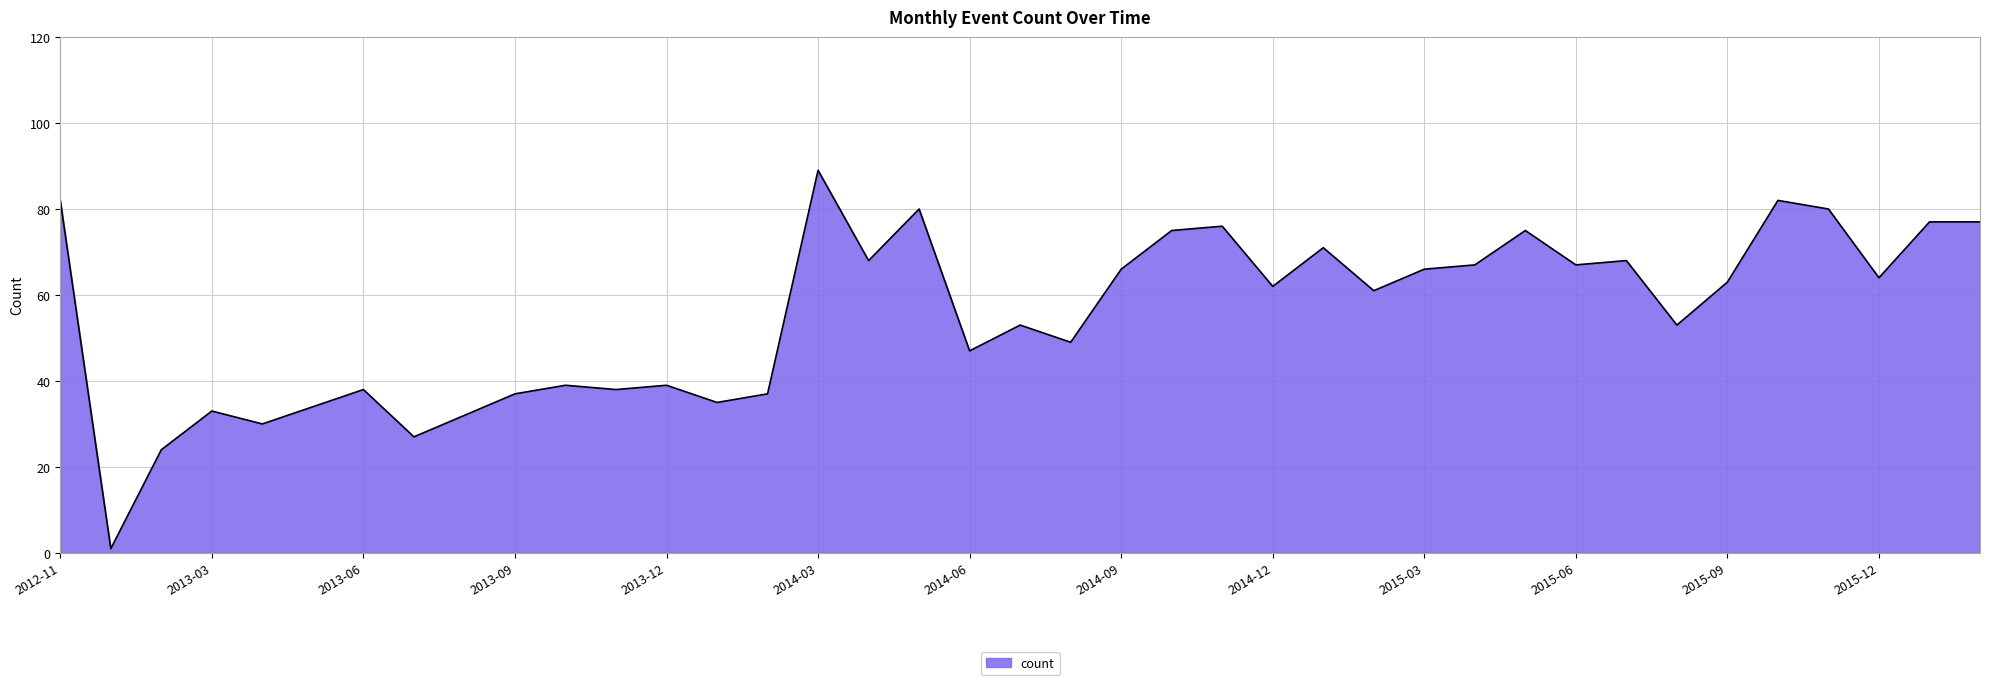

What is the difference between the maximum and minimum values?

88